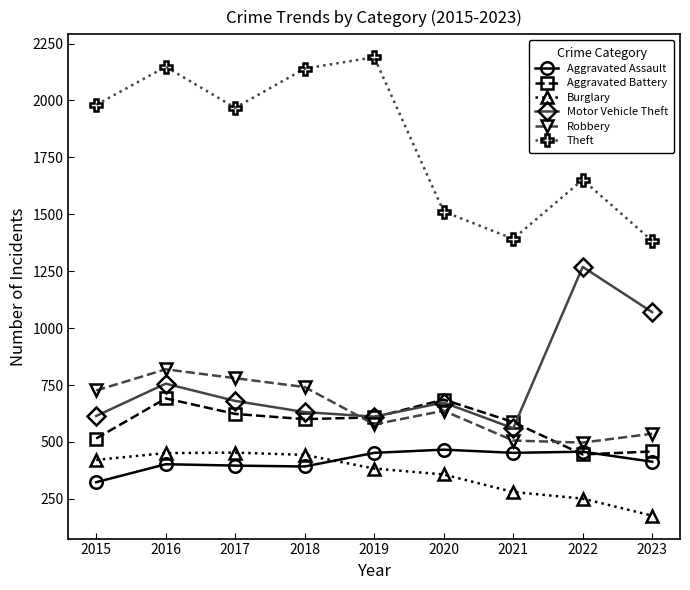

The Robbery series shows 577 at 2019. True or false?

True